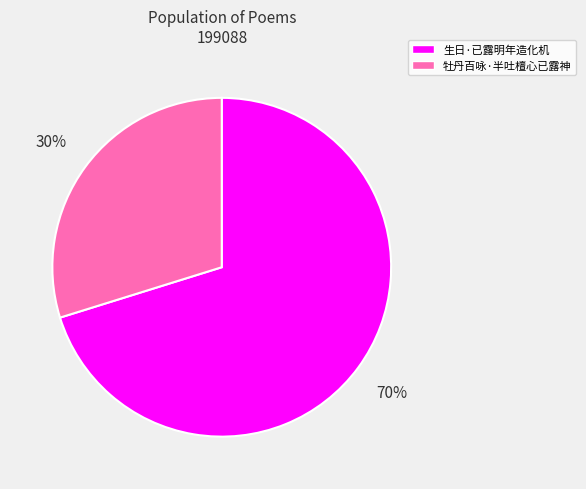

What is the majority slice?

生日·已露明年造化机